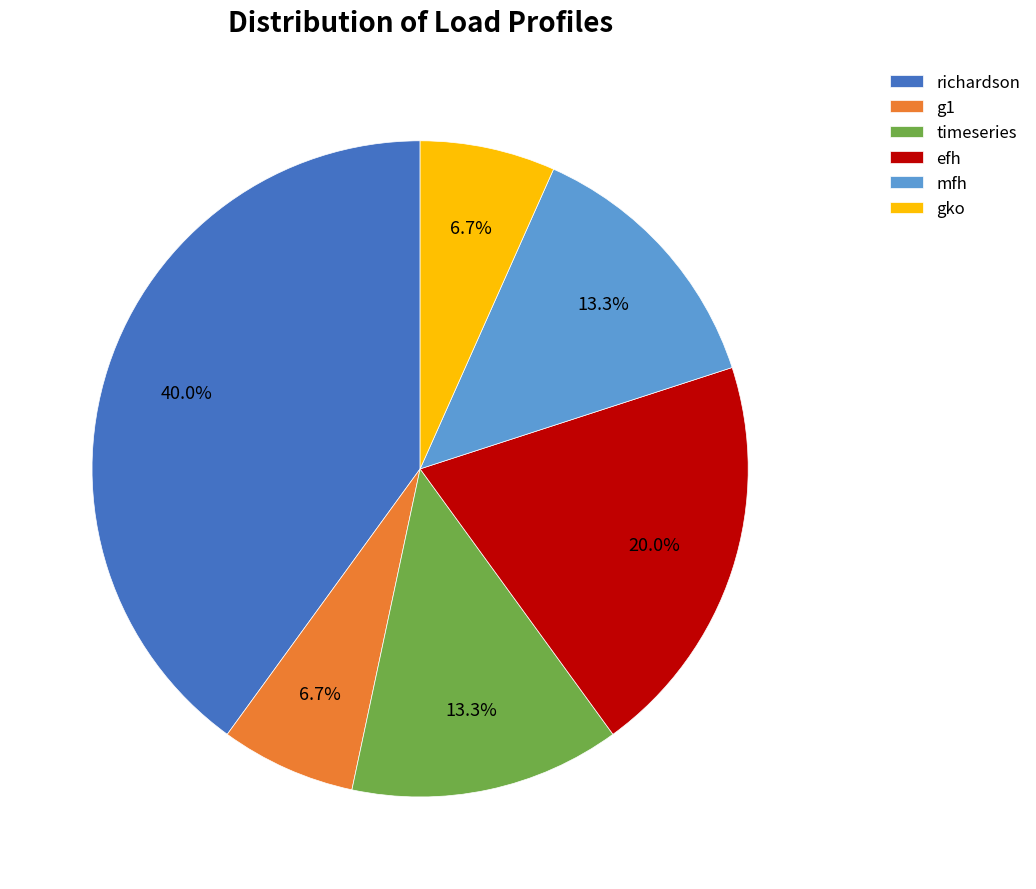

Between gko and richardson, which is larger?

richardson